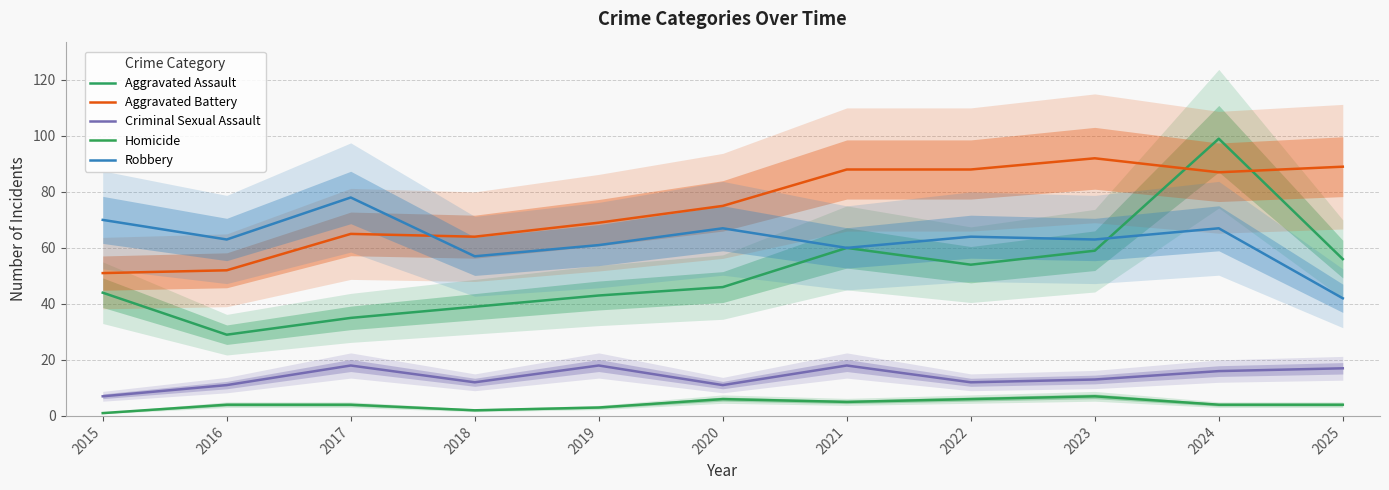

Reading left to right, transcribe all the data shown in this chart.

Aggravated Assault: 44	29	35	39	43	46	60	54	59	99	56
Aggravated Battery: 51	52	65	64	69	75	88	88	92	87	89
Criminal Sexual Assault: 7	11	18	12	18	11	18	12	13	16	17
Homicide: 1	4	4	2	3	6	5	6	7	4	4
Robbery: 70	63	78	57	61	67	60	64	63	67	42